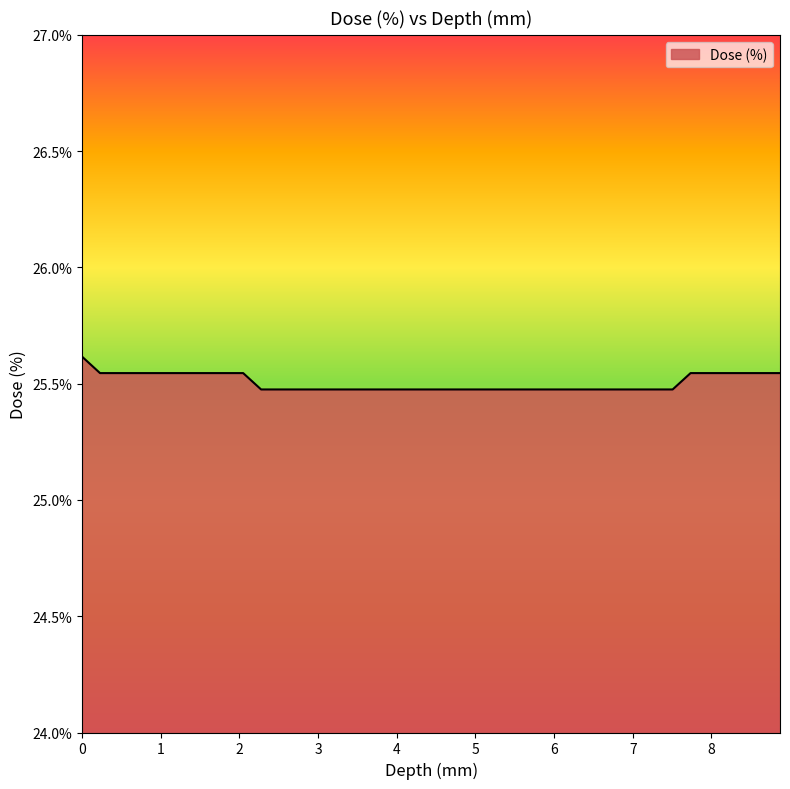

What is the greatest value displayed?

25.6